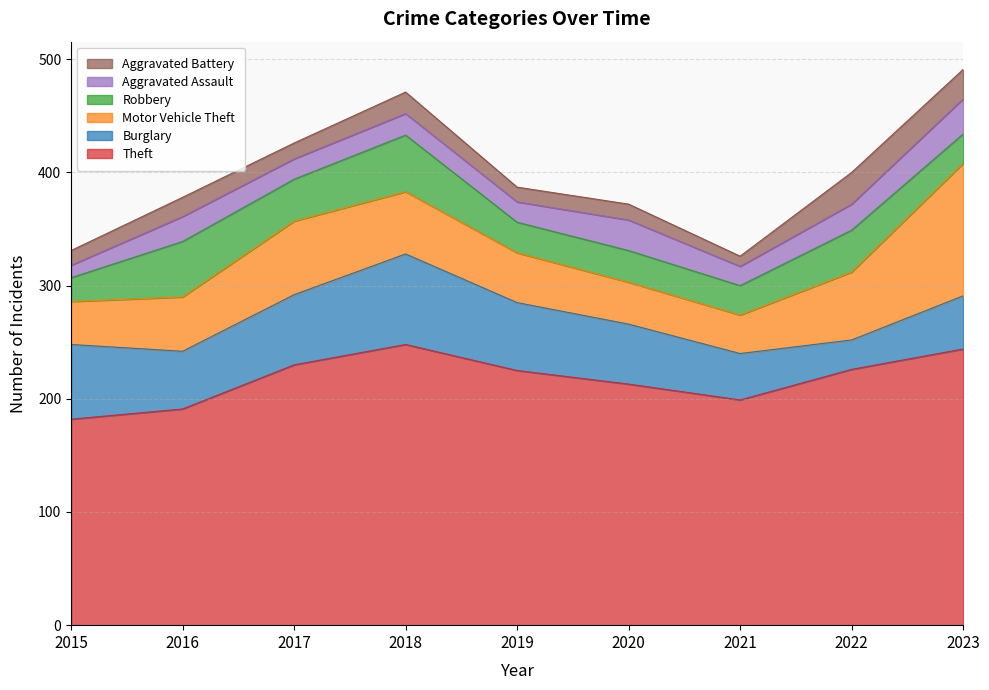

Between 2019 and 2017, which is larger?

2017